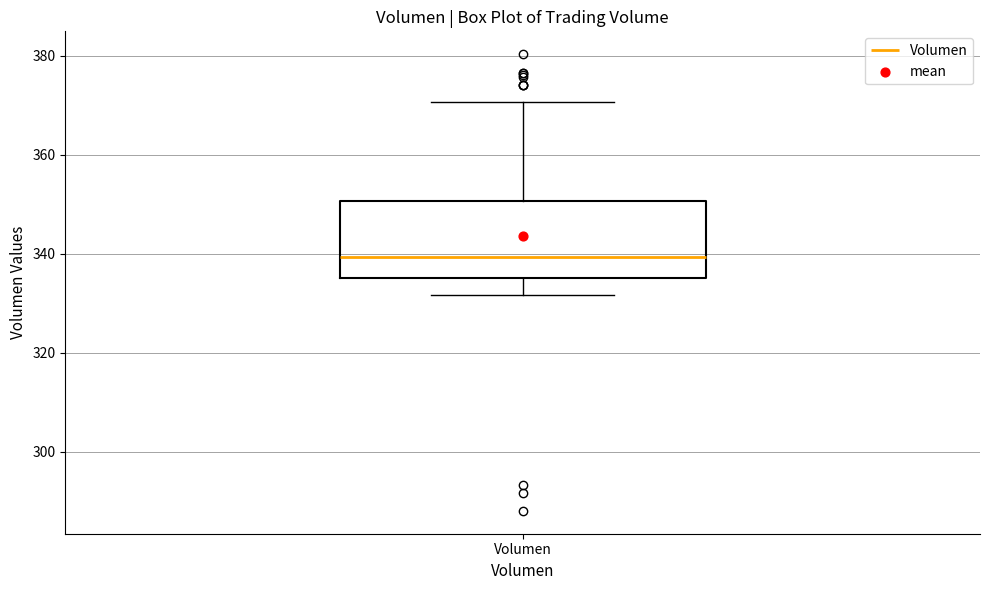

Transcribe this box plot: give where the median line is, the range the box spans, and where the two whiskers end, as read against the y-axis. The values are not printed on the chart, so give them approximately, as read against the axis.

median 340, box 336 to 350, whiskers 332 to 370